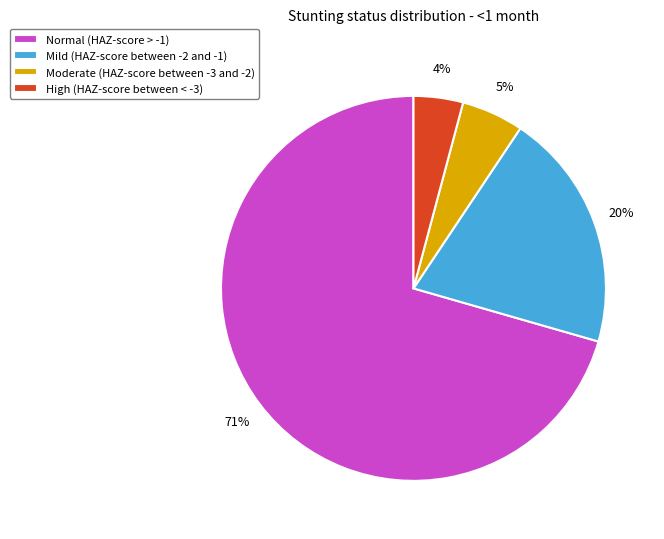

The Mild (HAZ-score between -2 and -1) slice represents 20% of the pie. True or false?

True